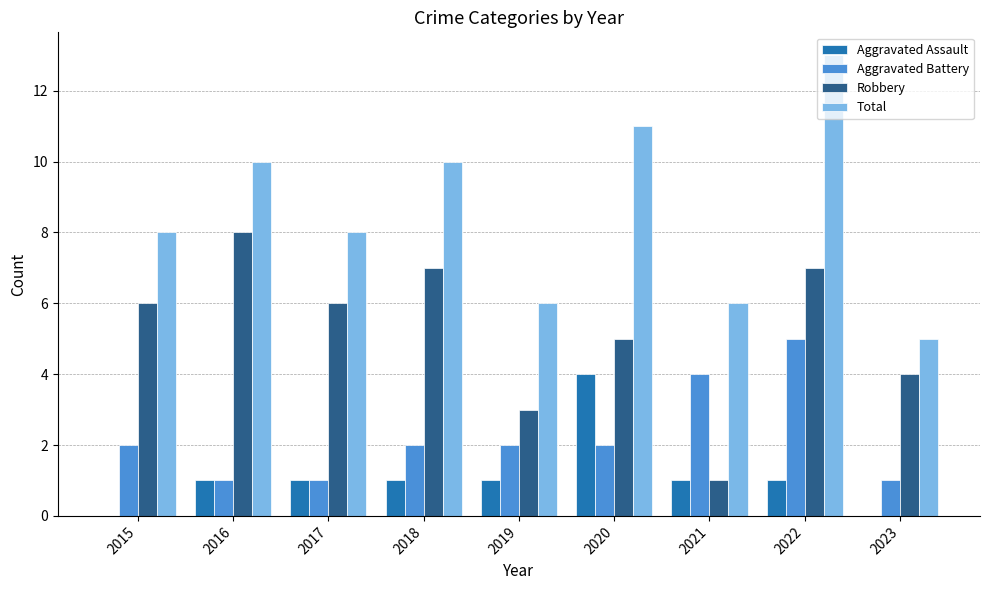

How many categories are shown in the chart?

9